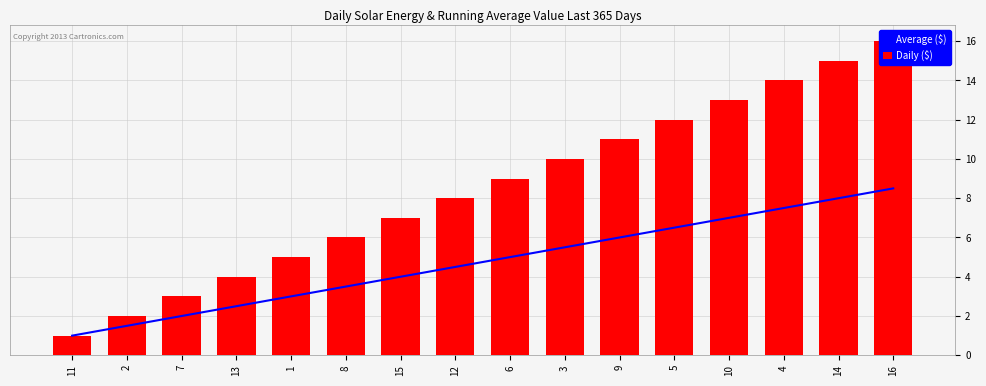

Reading right to left, list all the values displayed in this chart.

Average ($): 8.5	8.0	7.5	7.0	6.5	6.0	5.5	5.0	4.5	4.0	3.5	3.0	2.5	2.0	1.5	1.0
Daily ($): 16.0	15.0	14.0	13.0	12.0	11.0	10.0	9.0	8.0	7.0	6.0	5.0	4.0	3.0	2.0	1.0